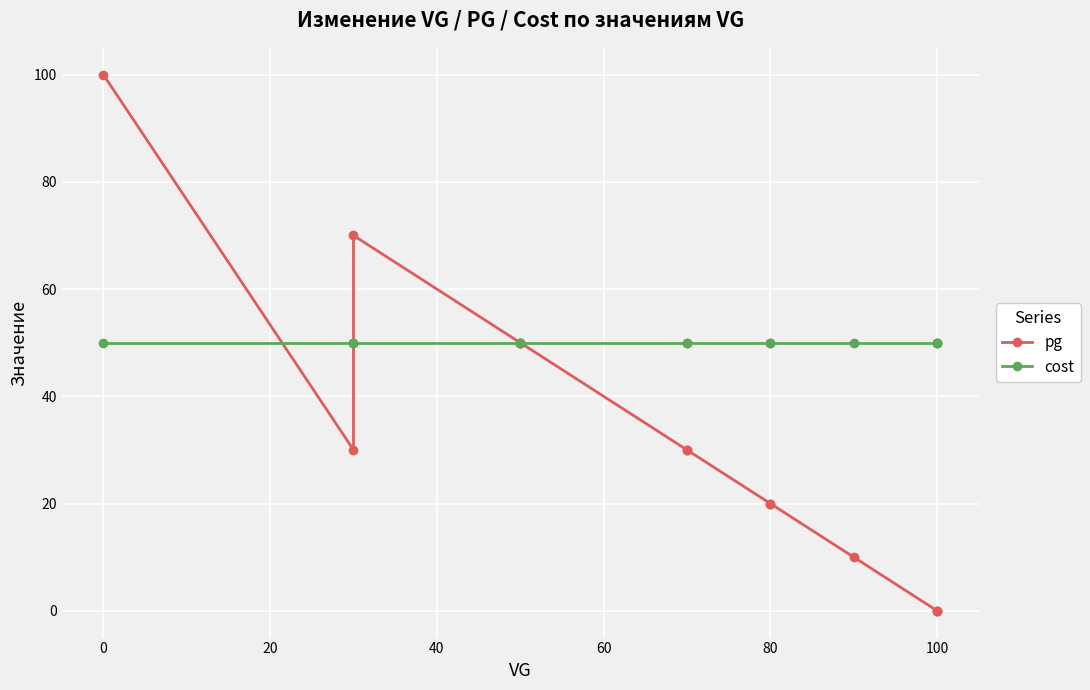

Reading left to right, list all the values displayed in this chart.

pg: 100	30	70	50	50	30	30	20	20	10	0	0	0
cost: 50	50	50	50	50	50	50	50	50	50	50	50	50